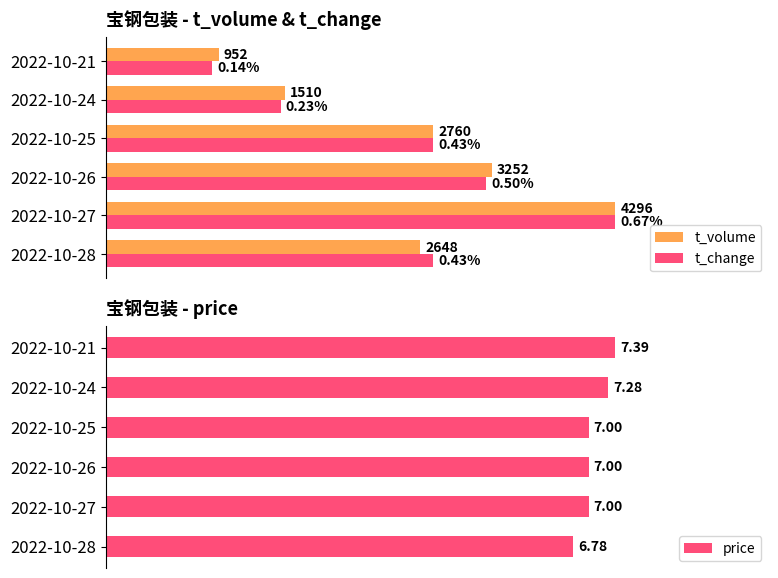

Rank the categories by price value from highest to lowest.

2022-10-21, 2022-10-24, 2022-10-27, 2022-10-26, 2022-10-25, 2022-10-28